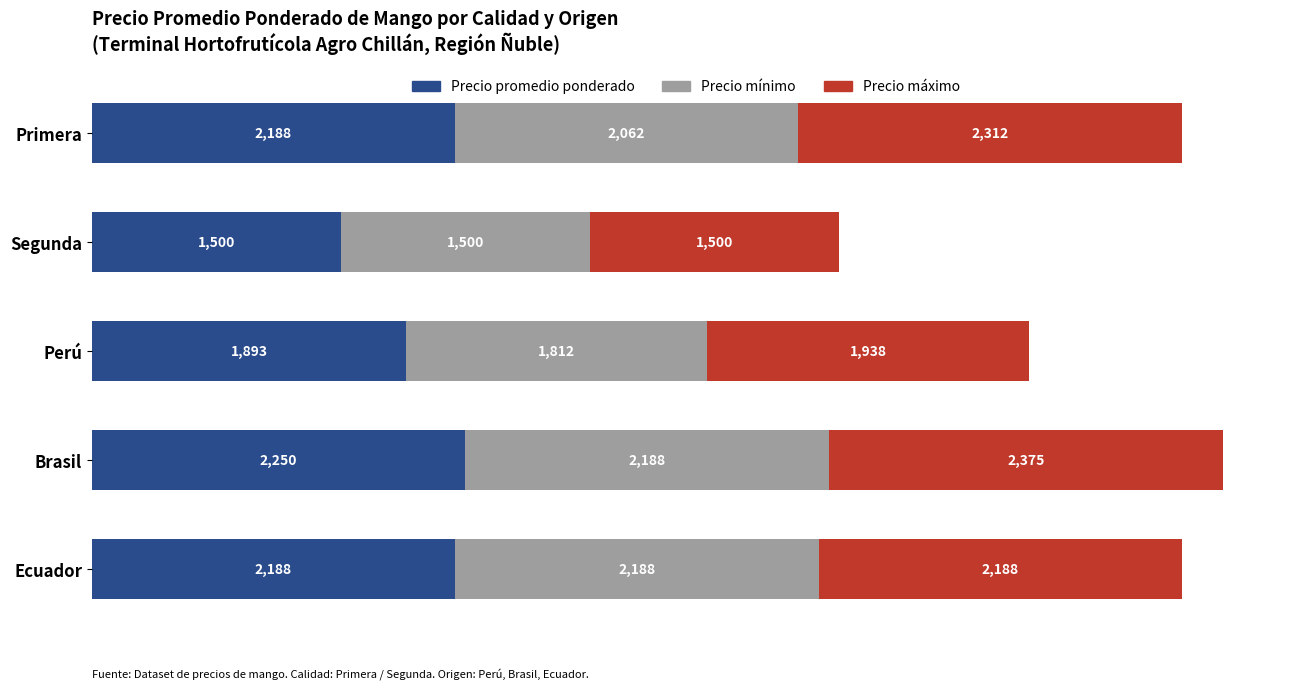

The value of Precio promedio ponderado at Ecuador is 2188. True or false?

True